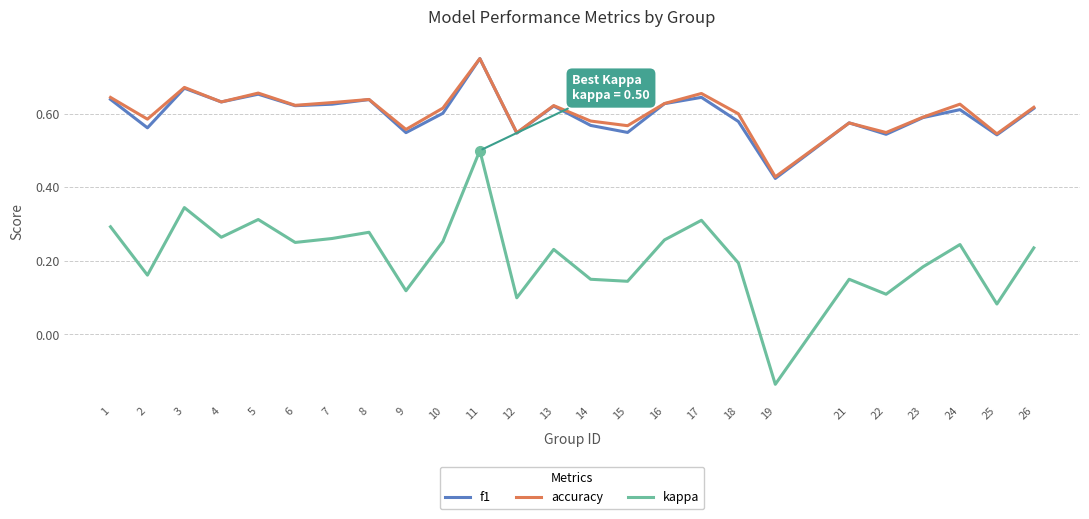

True or false: f1 and kappa cross at least once.

False